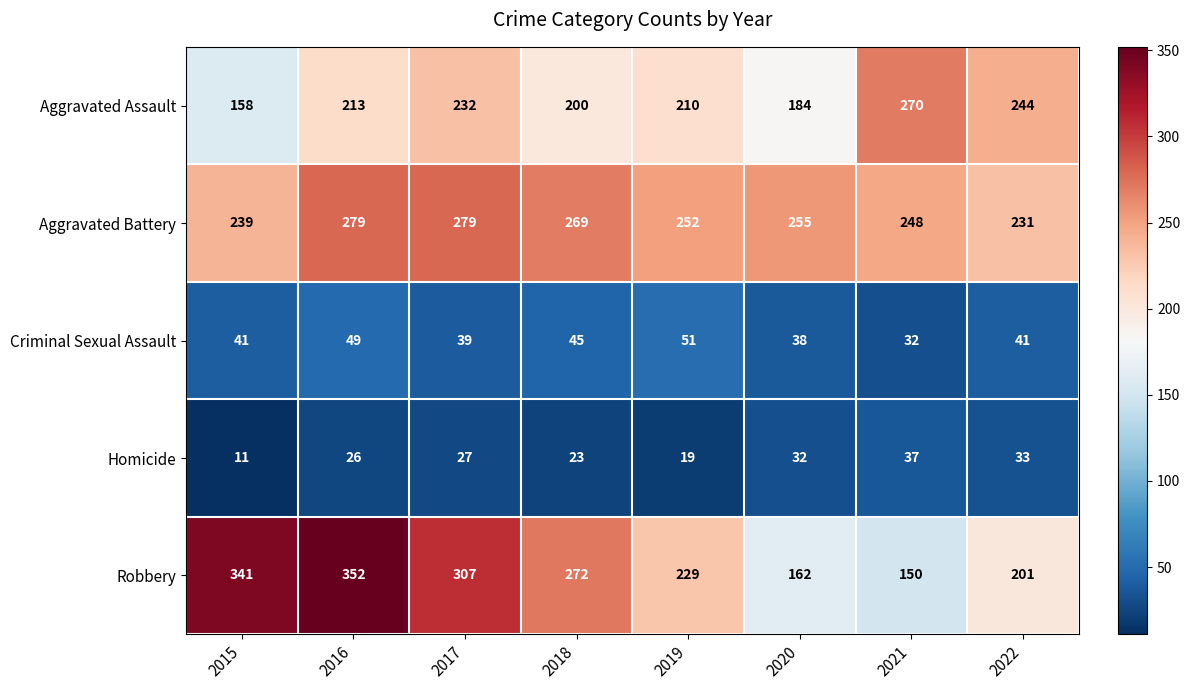

List the series in order of their peak value, highest first.

Robbery, Aggravated Battery, Aggravated Assault, Criminal Sexual Assault, Homicide